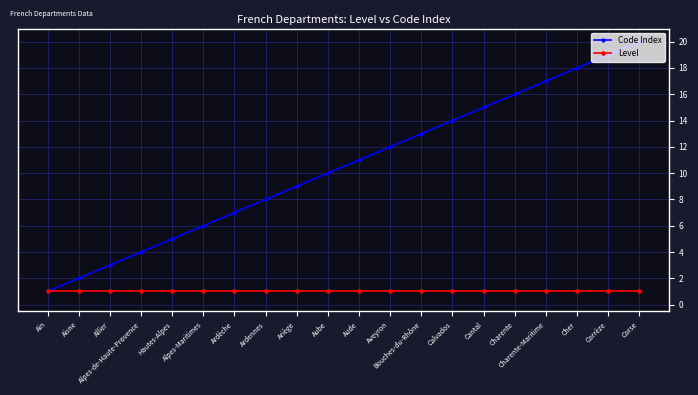

True or false: Code Index has more than 2 points higher than both neighbors.

False